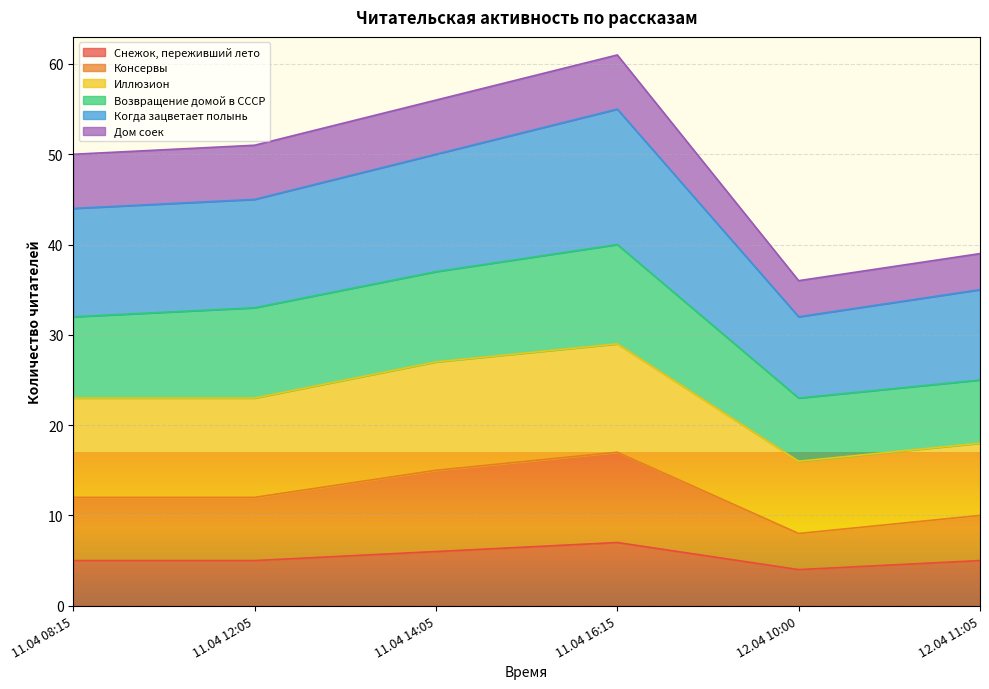

Is it true that Снежок, переживший лето equals 3 at 11.04 16:15?

False